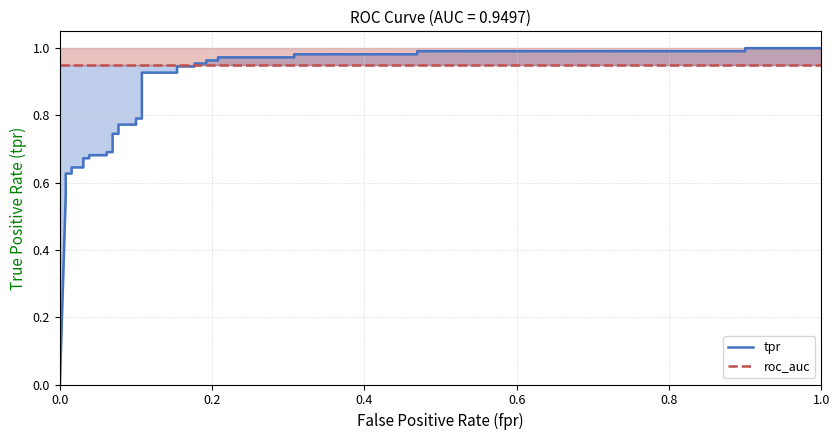

How many times do tpr and roc_auc cross each other?

1